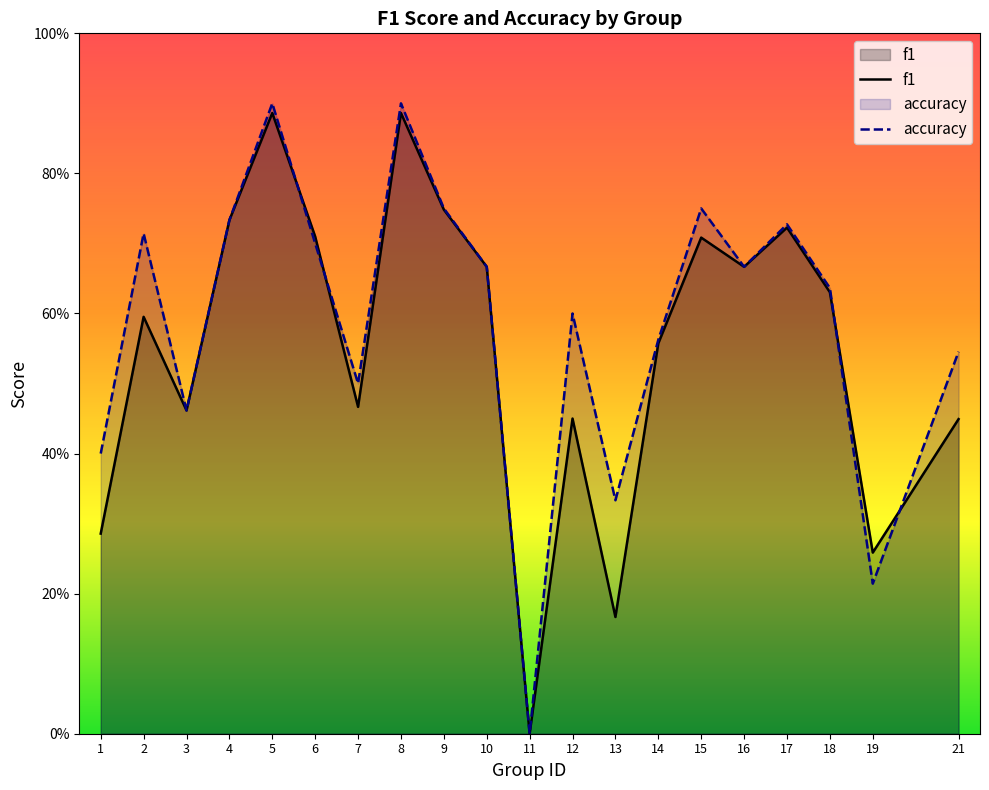

Where is f1 nearest to the value 0?

11